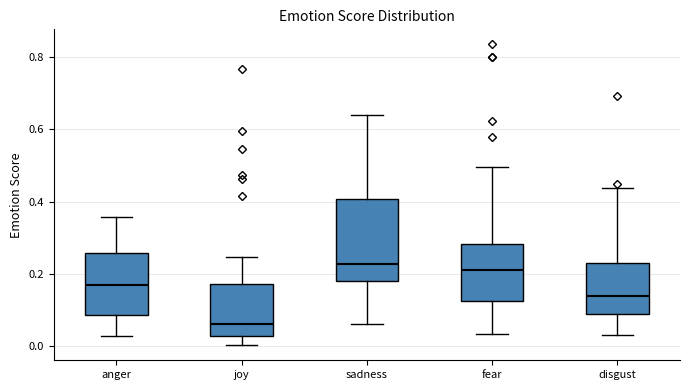

Where does the median line of the box for joy sit on the y-axis? The values are not printed on the chart, so give them approximately, as read against the axis.

0.06